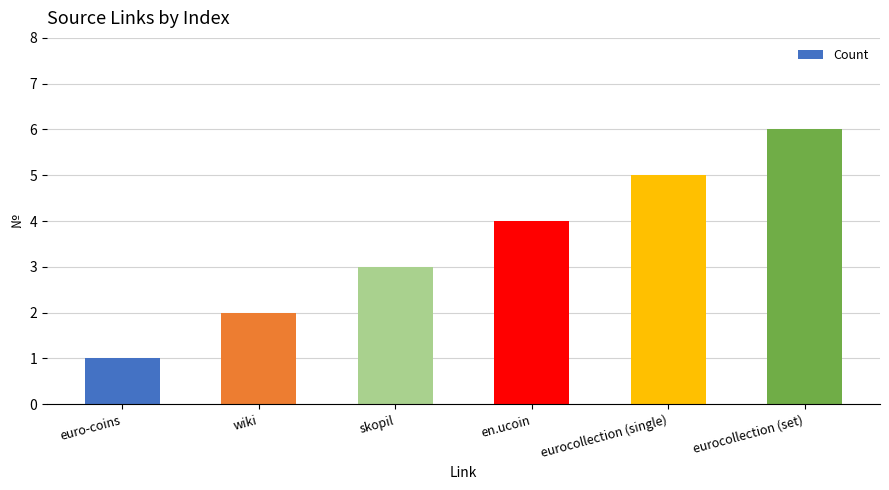

What is the average value?

4